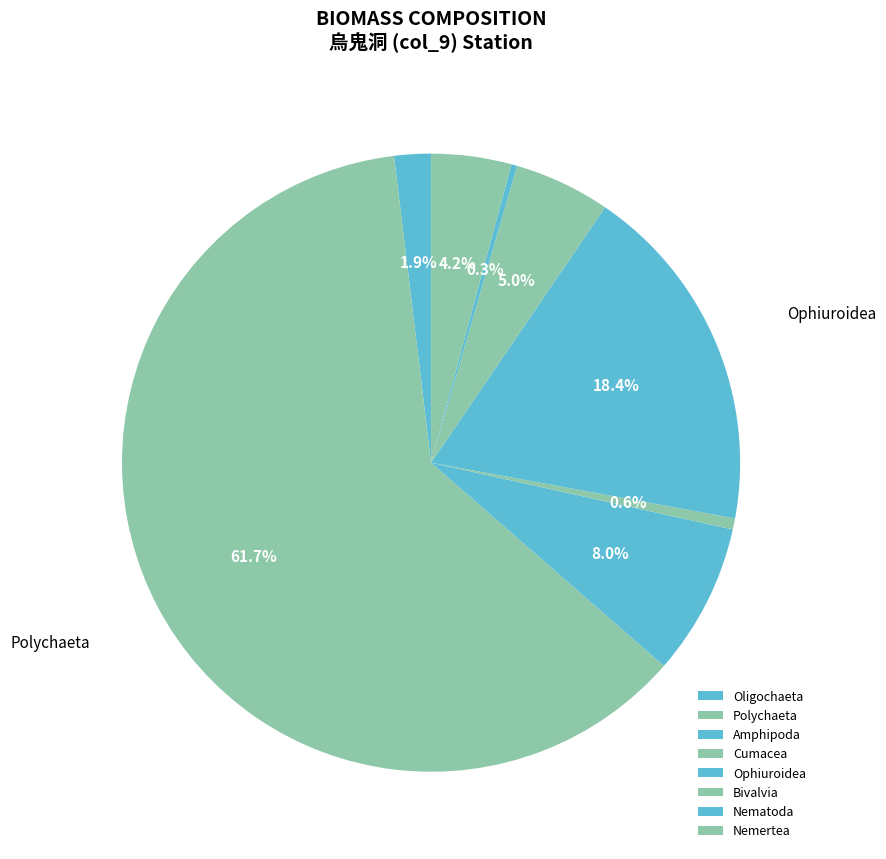

Which slice represents more than half of the pie?

Polychaeta